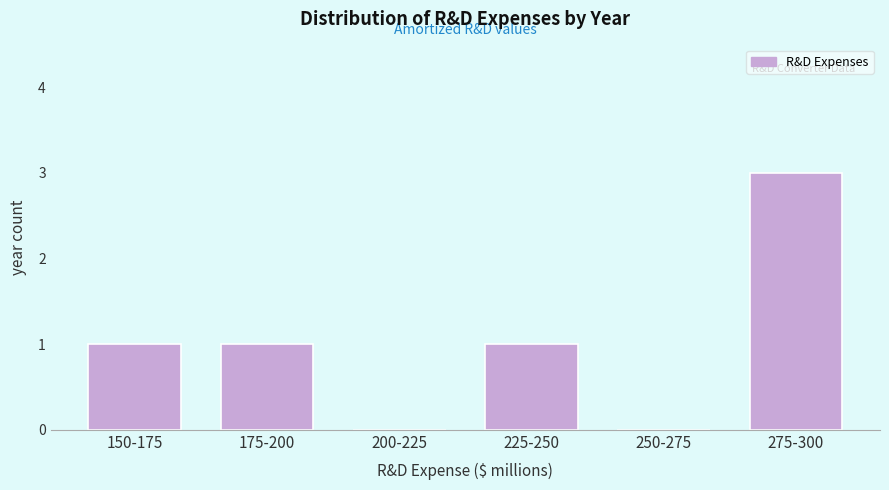

Reading right to left, extract all data points from this chart.

275-300=3	250-275=0	225-250=1	200-225=0	175-200=1	150-175=1